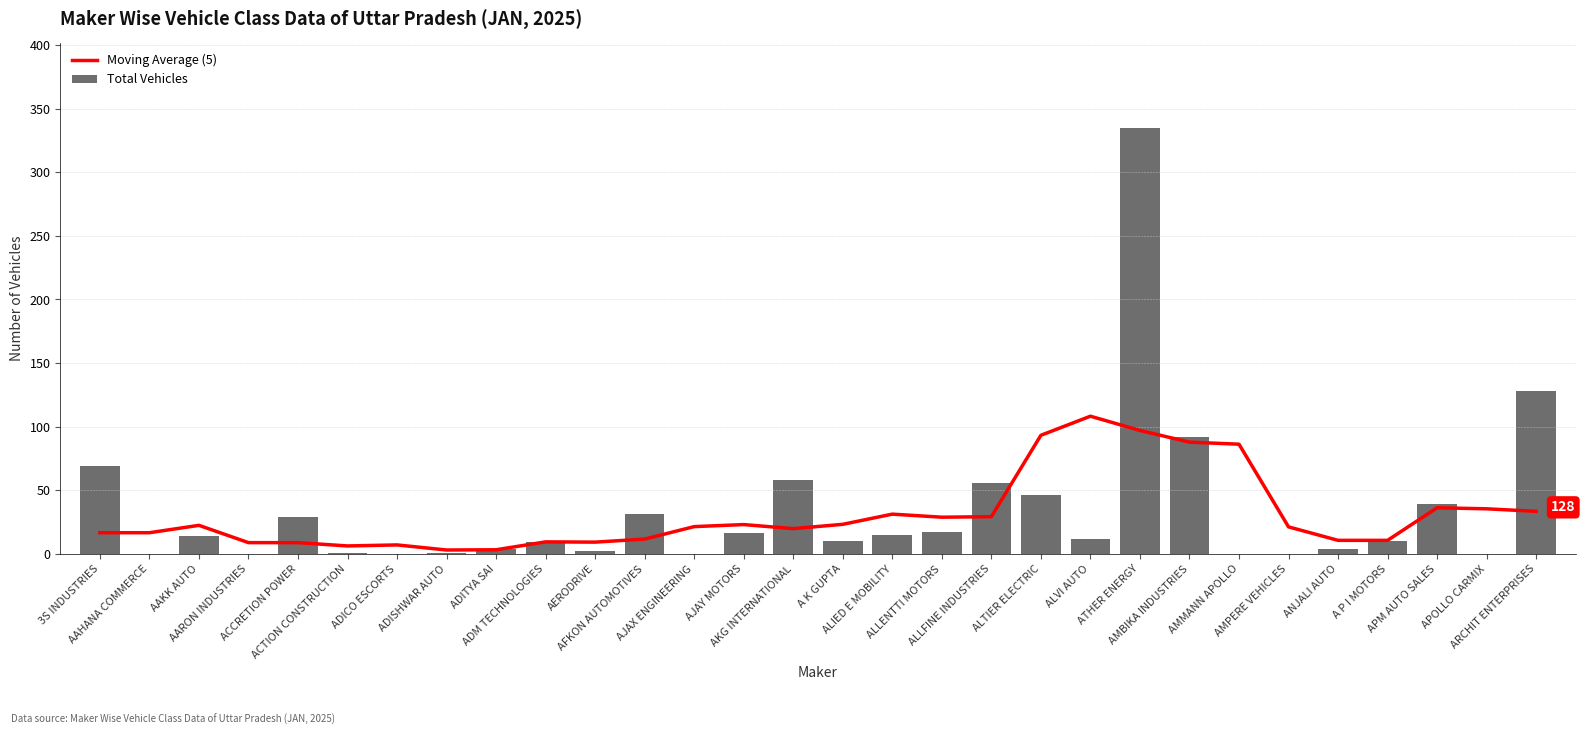

Rank the categories by Total Vehicles value from lowest to highest.

AAHANA COMMERCE, AARON INDUSTRIES, ADICO ESCORTS, AJAX ENGINEERING, AMMANN APOLLO, AMPERE VEHICLES, APOLLO CARMIX, ACTION CONSTRUCTION, ADISHWAR AUTO, AERODRIVE, ADITYA SAI, ANJALI AUTO, ADM TECHNOLOGIES, A K GUPTA, A P I MOTORS, ALVI AUTO, AAKK AUTO, ALIED E MOBILITY, AJAY MOTORS, ALLENTTI MOTORS, ACCRETION POWER, AFKON AUTOMOTIVES, APM AUTO SALES, ALTIER ELECTRIC, ALLFINE INDUSTRIES, AKG INTERNATIONAL, 3S INDUSTRIES, AMBIKA INDUSTRIES, ARCHIT ENTERPRISES, ATHER ENERGY